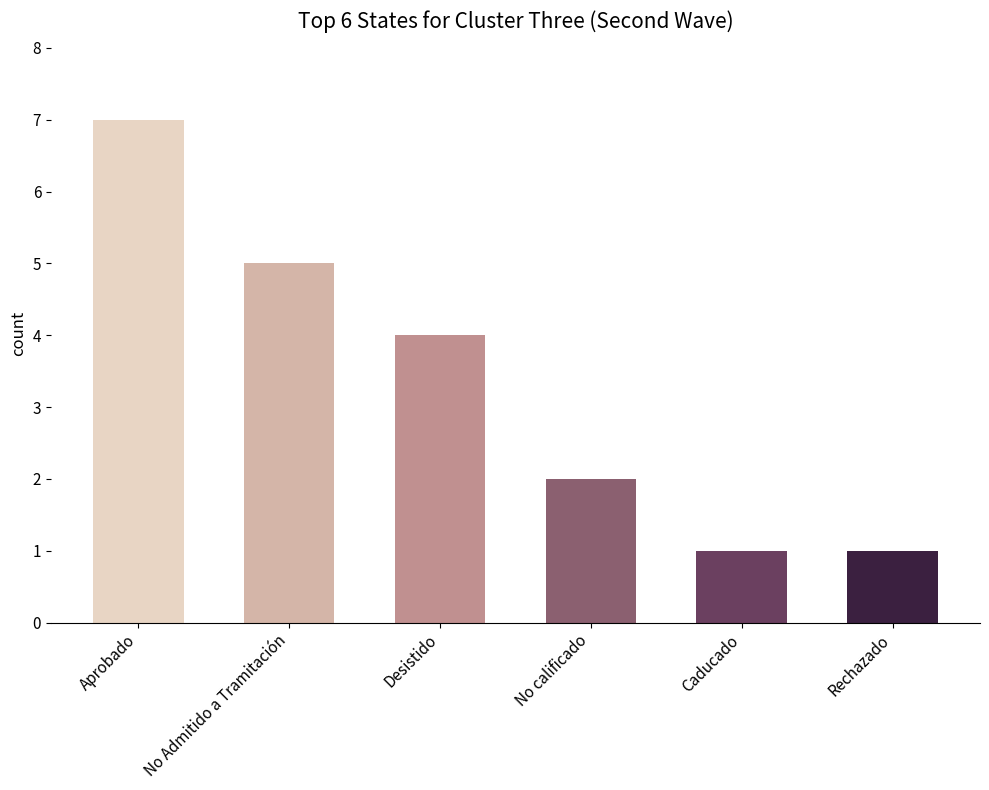

The value at No Admitido a Tramitación is 7. True or false?

False